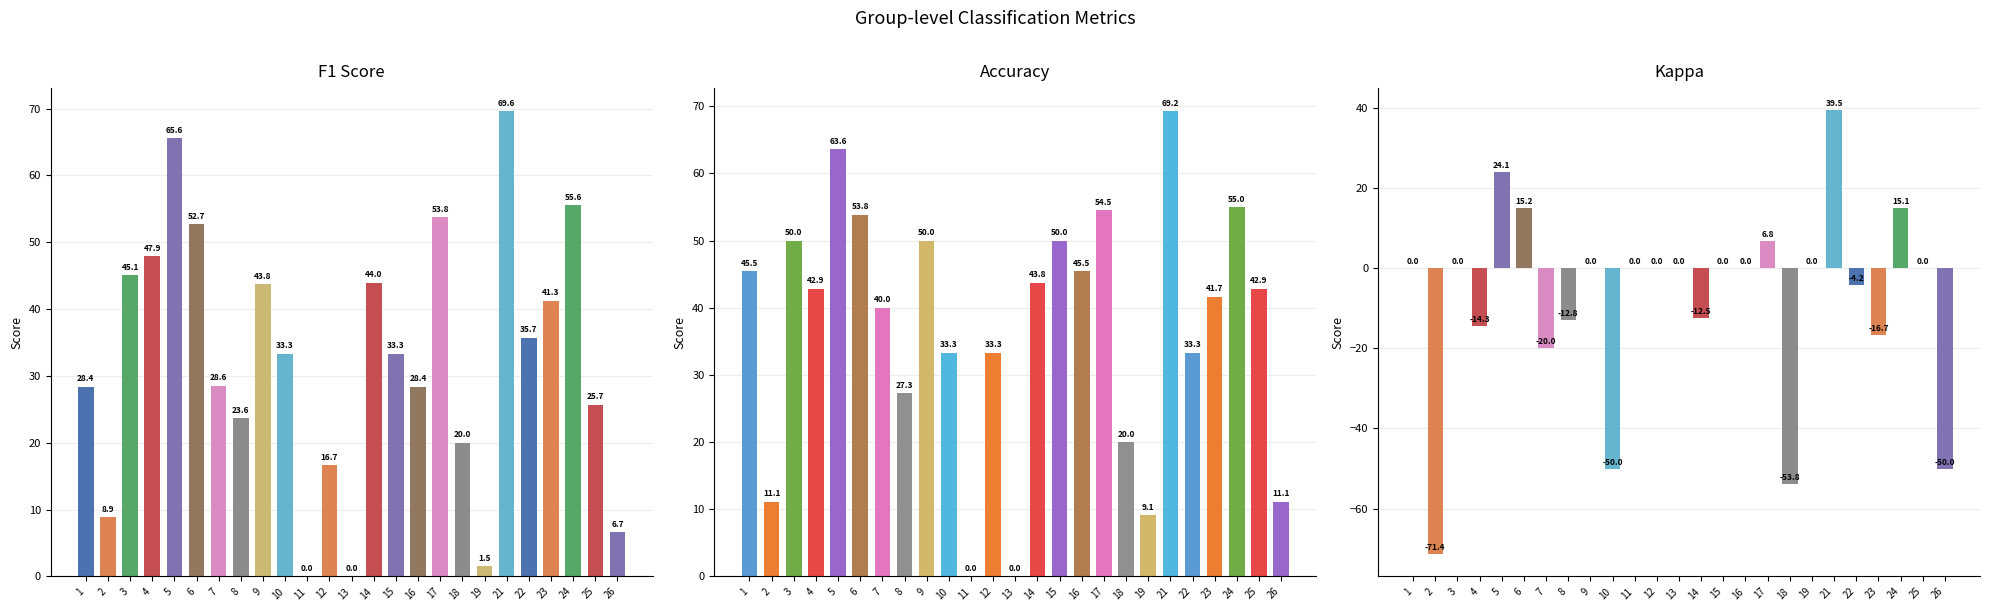

The value of accuracy at 5 is 88.6. True or false?

False